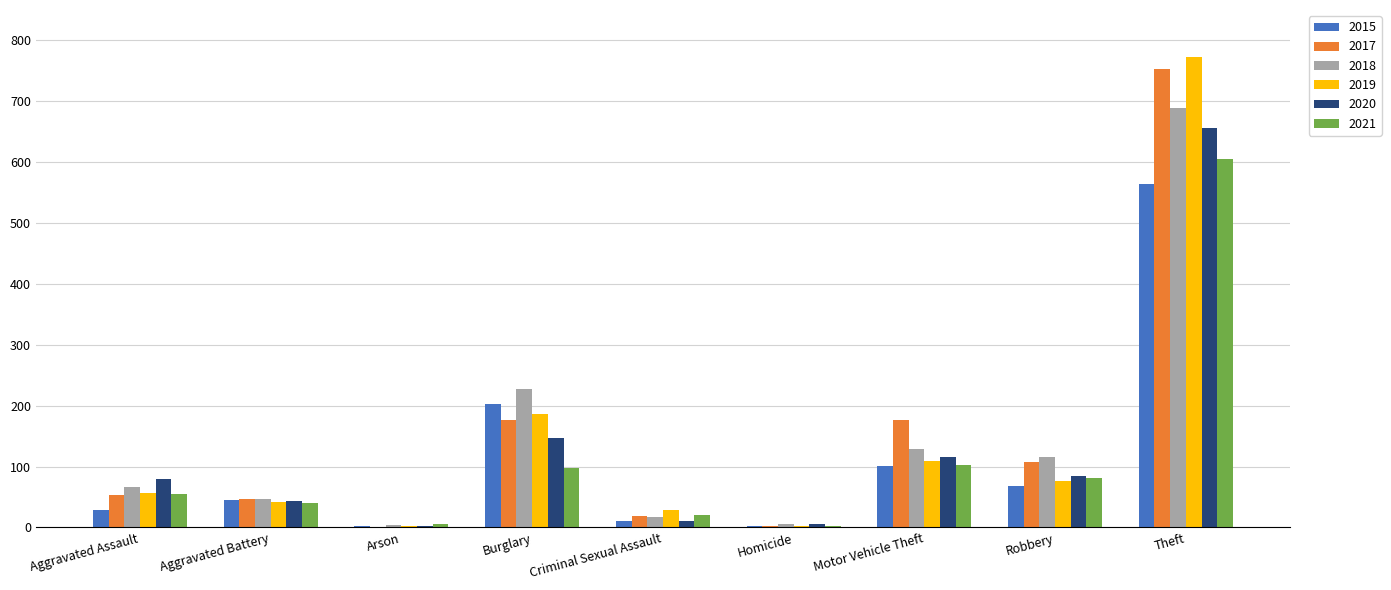

What is the sum of all 2020 values?

1145